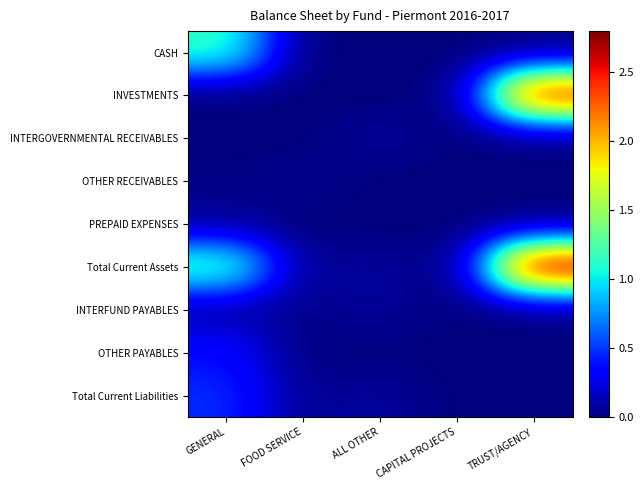

At which category is the sum across all series the highest?

TRUST/AGENCY